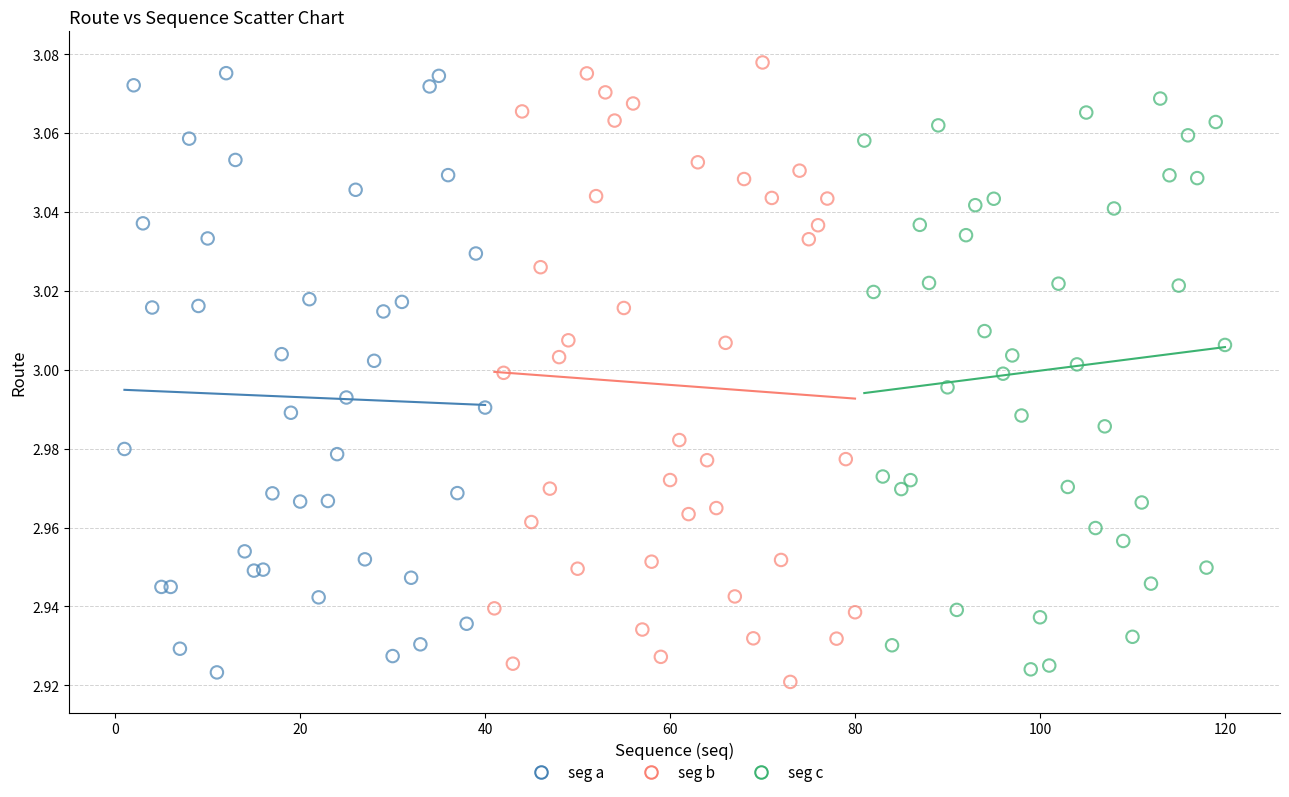

Which series reaches the minimum Y coordinate?

seg b